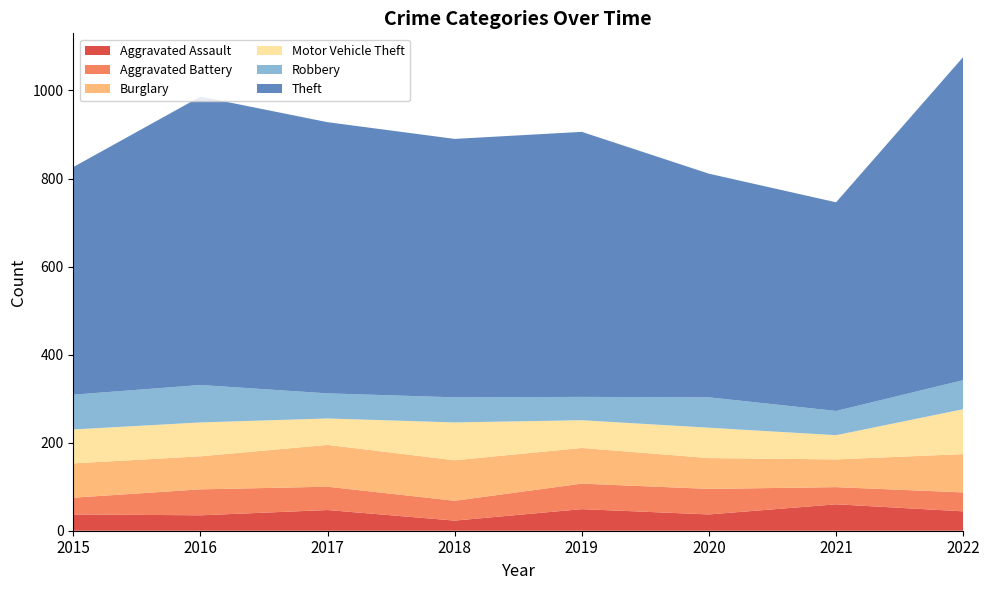

Reading right to left, list all the values displayed in this chart.

Aggravated Assault: 2022=44	2021=60	2020=37	2019=49	2018=23	2017=47	2016=35	2015=37
Aggravated Battery: 2022=43	2021=39	2020=58	2019=58	2018=45	2017=53	2016=59	2015=38
Burglary: 2022=87	2021=63	2020=70	2019=81	2018=92	2017=95	2016=75	2015=78
Motor Vehicle Theft: 2022=102	2021=55	2020=69	2019=63	2018=86	2017=60	2016=77	2015=77
Robbery: 2022=66	2021=55	2020=69	2019=53	2018=57	2017=57	2016=85	2015=79
Theft: 2022=734	2021=474	2020=508	2019=602	2018=587	2017=616	2016=655	2015=517